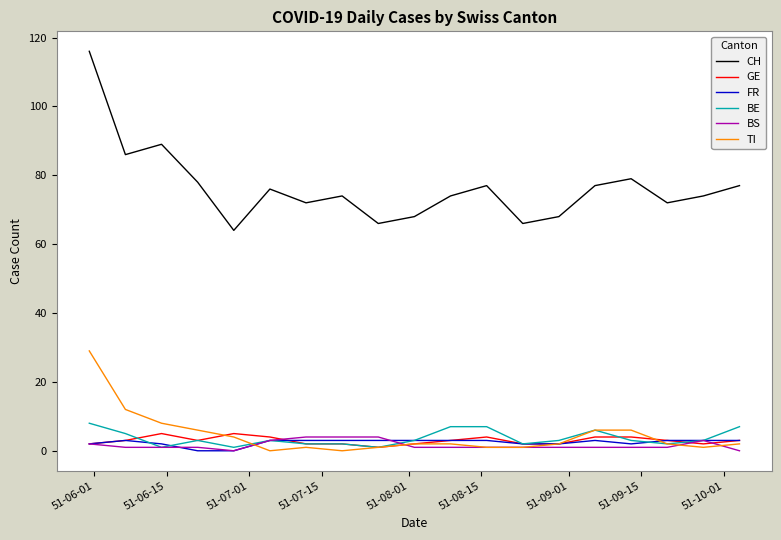

Which series has the widest spread of values?

CH